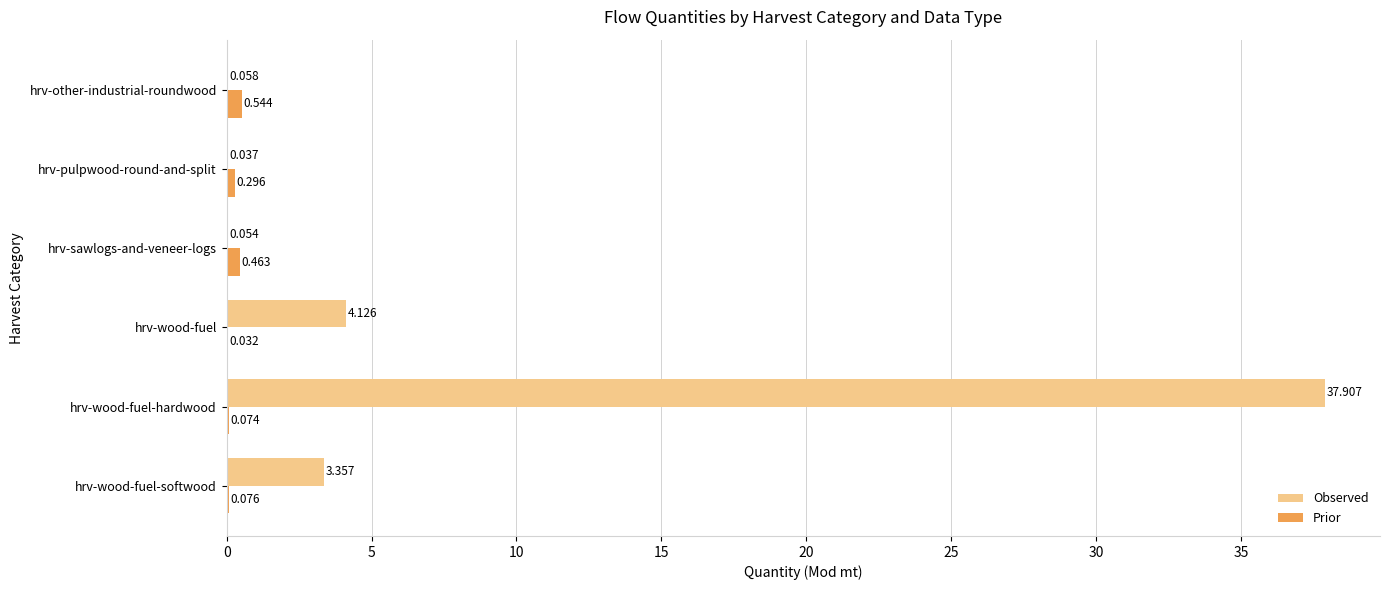

At which label is Observed closest to 18?

hrv-wood-fuel